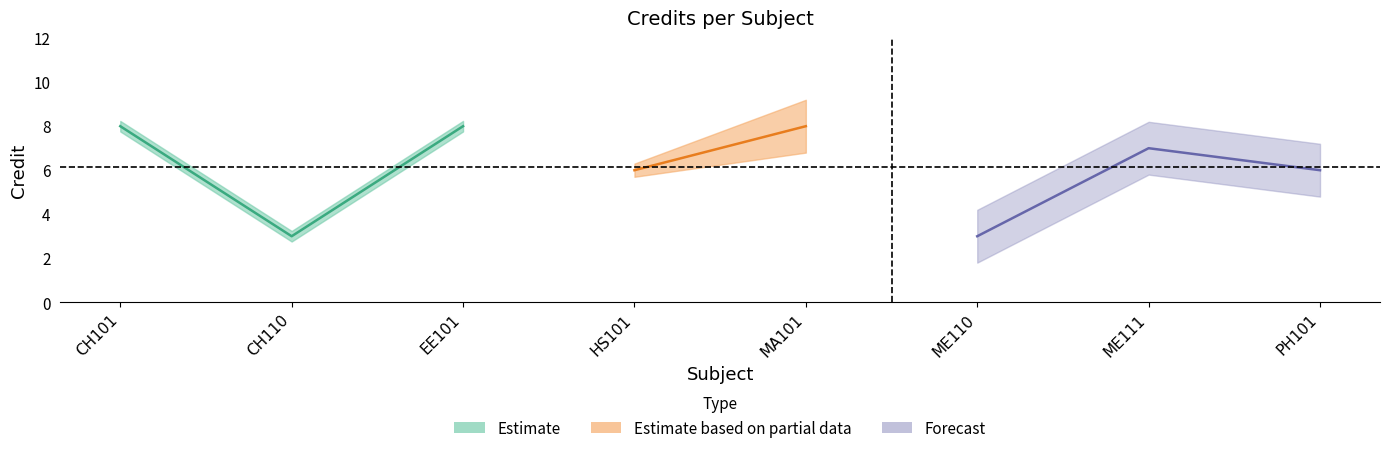

How many values are between 6 and 8?

6